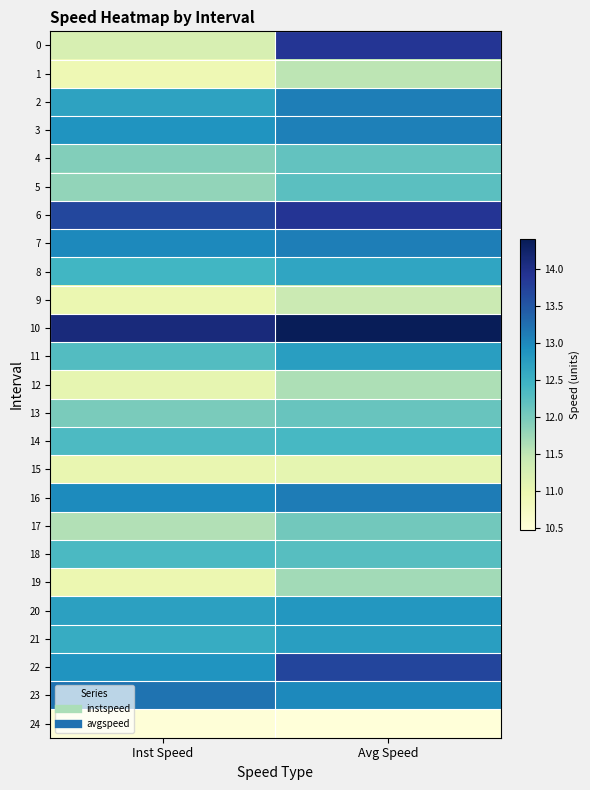

Rank the series at Avg Speed from lowest to highest value.

24, 15, 9, 1, 12, 19, 17, 13, 4, 5, 18, 14, 8, 11, 21, 20, 23, 3, 2, 7, 16, 22, 0, 6, 10